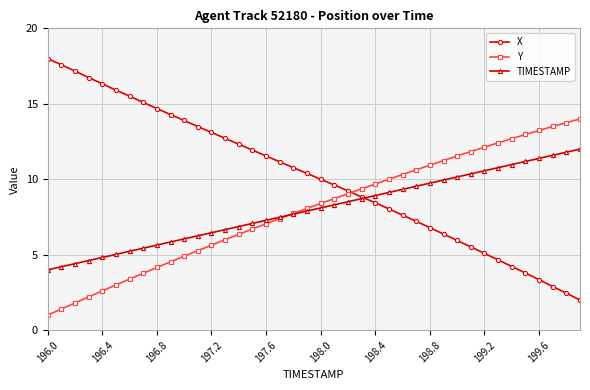

Which series ends up on top after the final intersection of Y and X?

Y